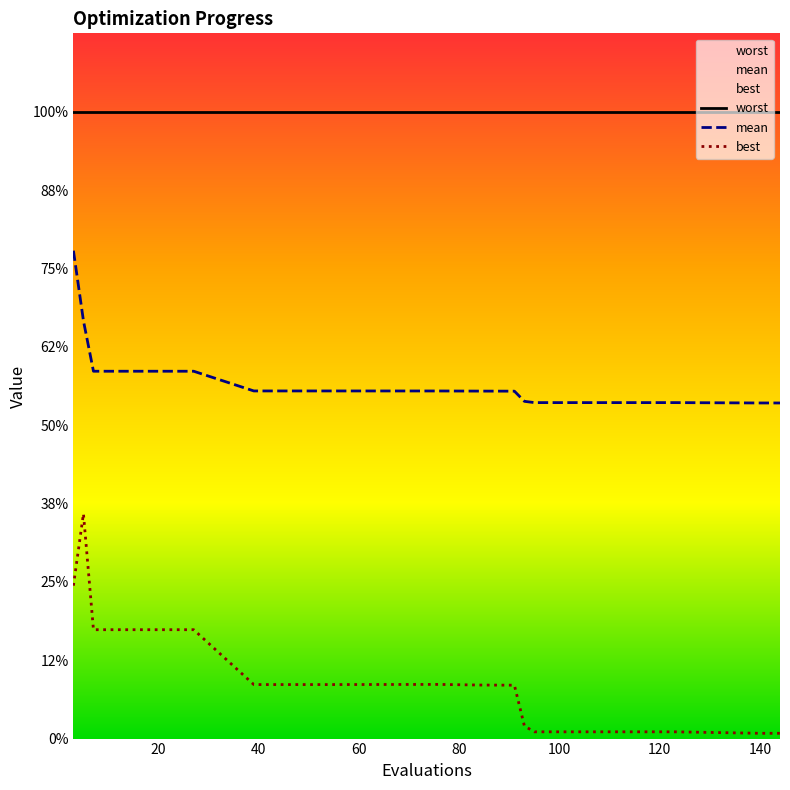

At how many categories does at least one series exceed 2?

17